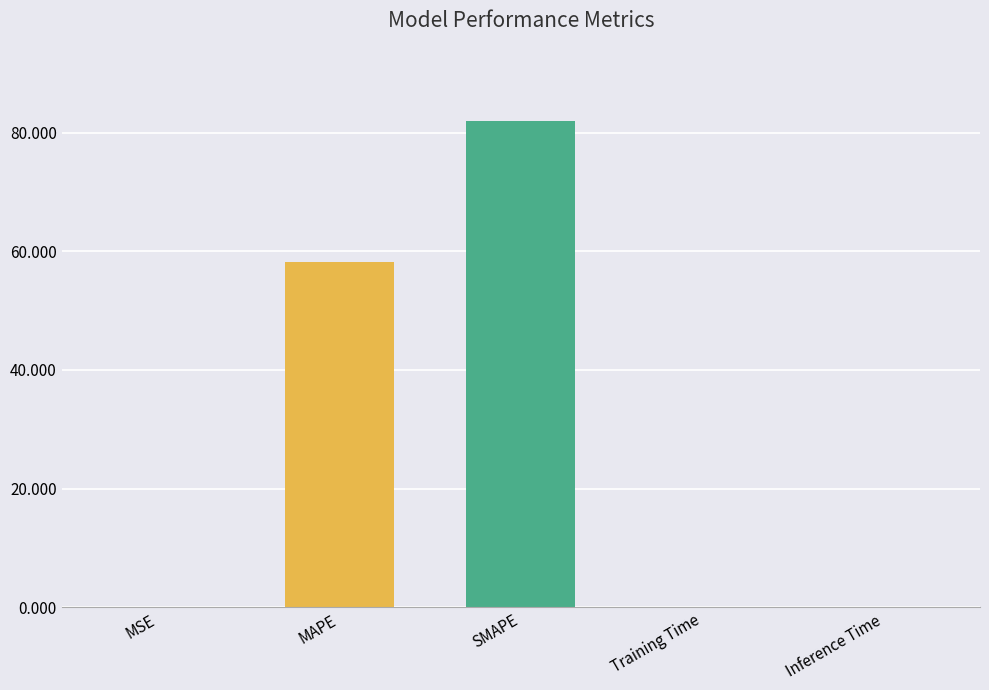

Between MAPE and MSE, which is larger?

MAPE